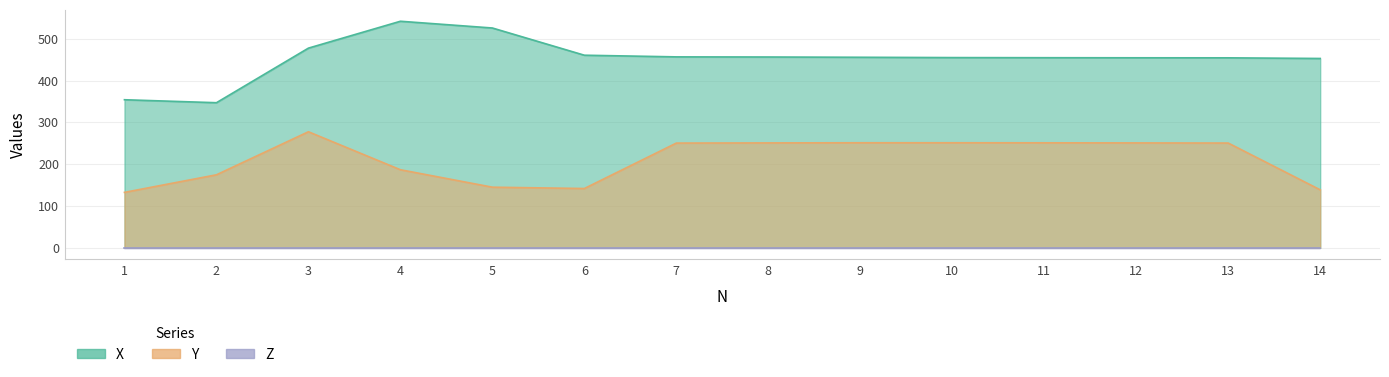

In X, how many points are higher than both neighbors (excluding endpoints)?

1